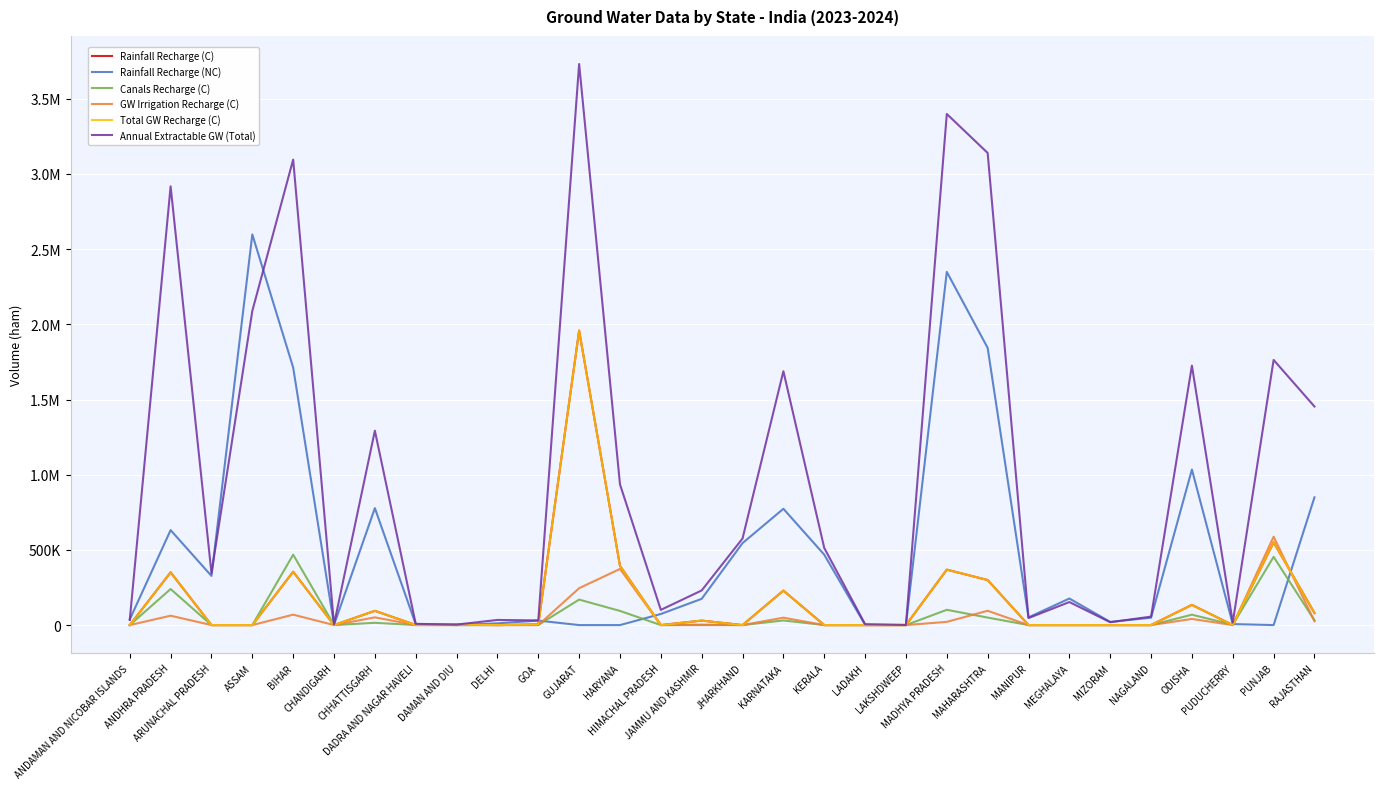

At how many categories does at least one series exceed 1829389?

6